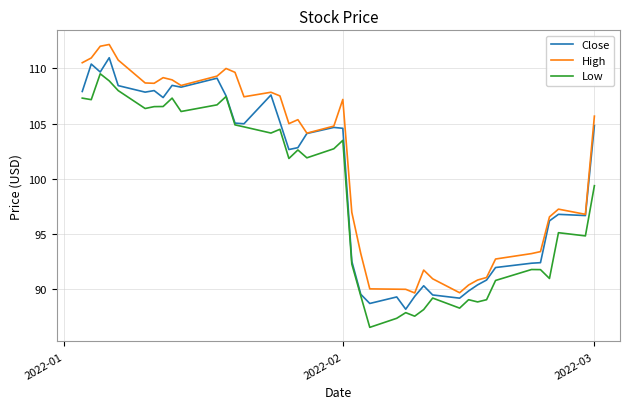

Which series has the largest total across all categories?

High